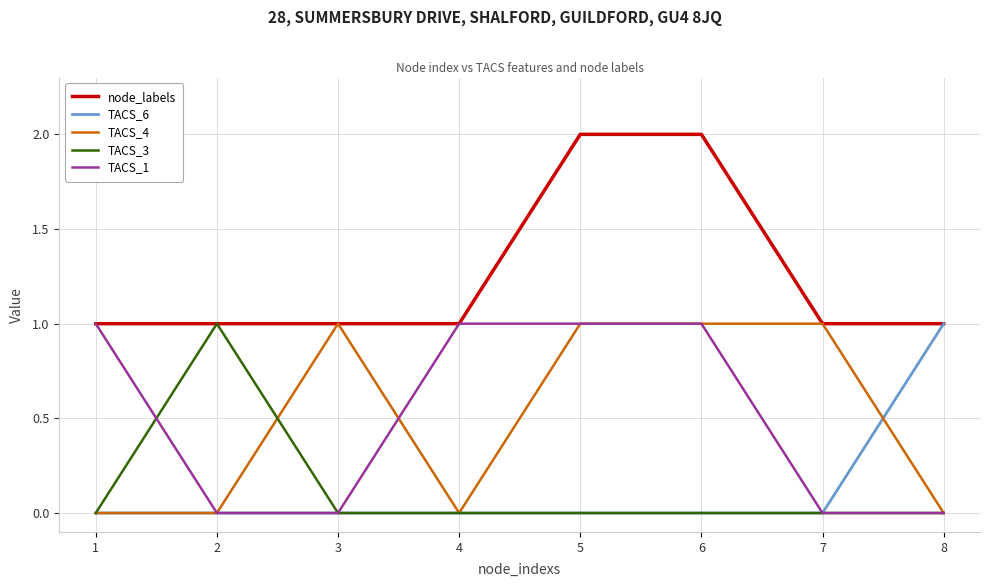

True or false: TACS_4 has a value of 0 at 5.

False